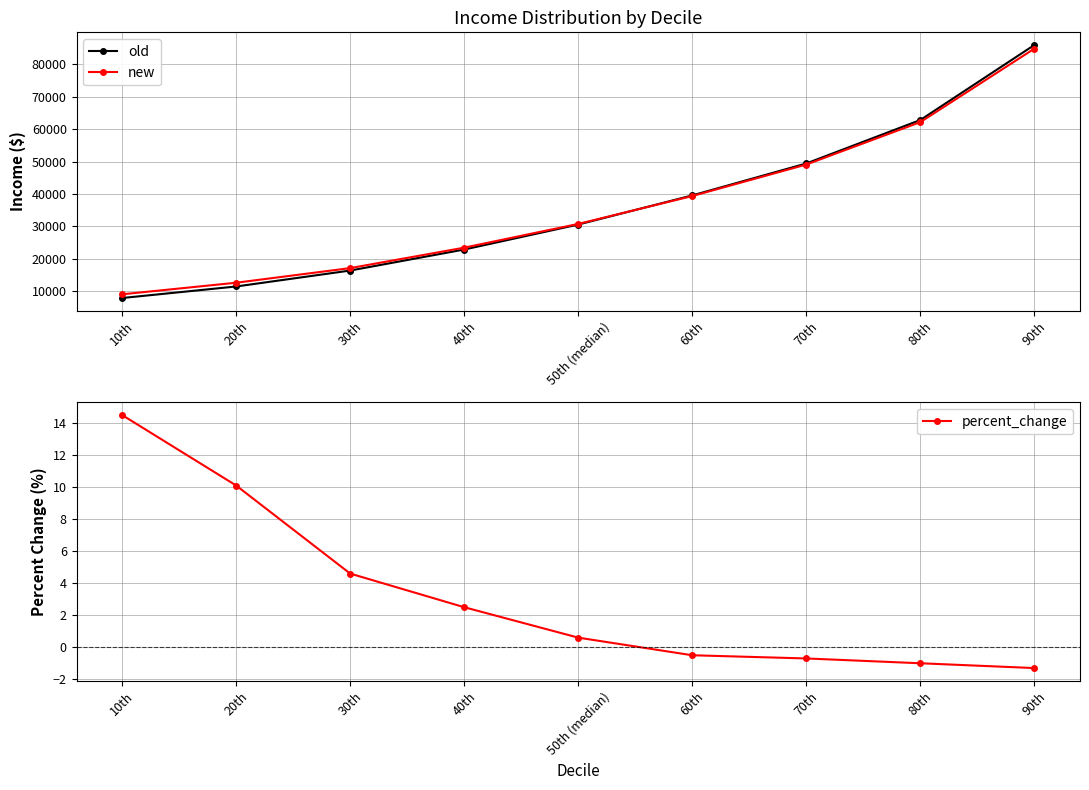

What is the average value of the old series?

36352.6